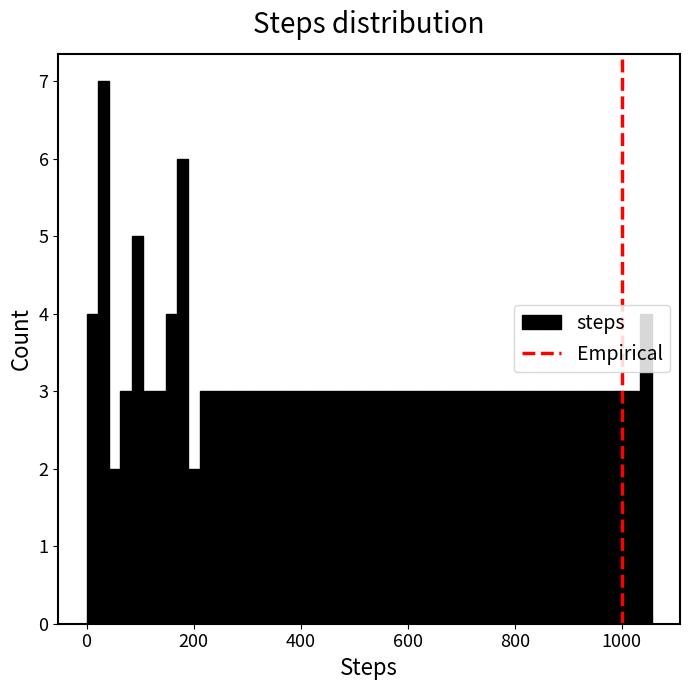

Read against the x-axis, roughly where is the centre of the tallest bar?

40